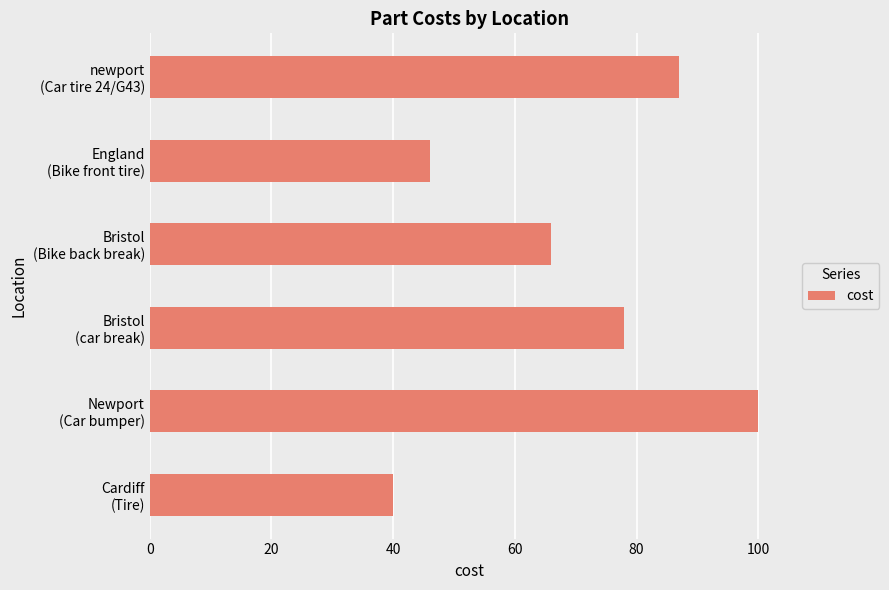

What is the minimum value shown in the chart?

40